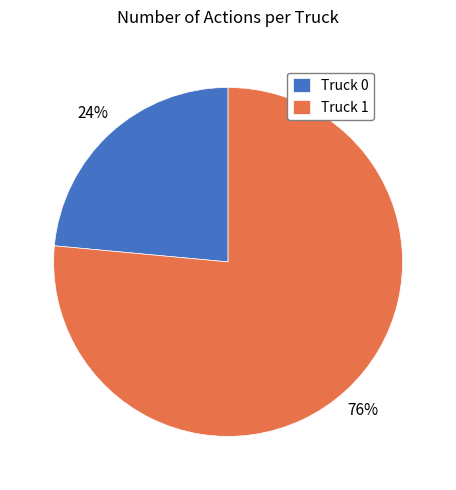

Approximately how many times larger is the value at Truck 0 compared to Truck 1?

0.3